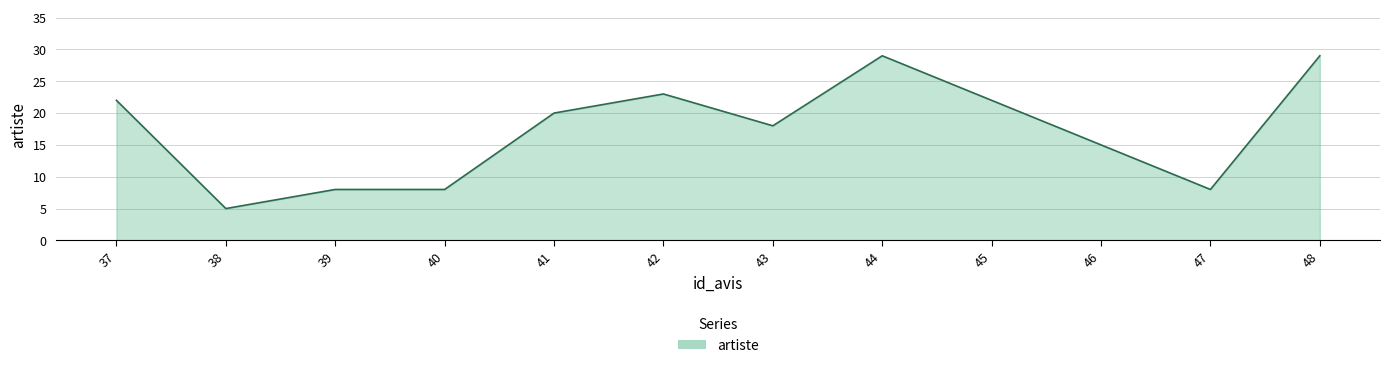

Reading right to left, extract all data points from this chart.

48=29	47=8	46=15	45=22	44=29	43=18	42=23	41=20	40=8	39=8	38=5	37=22